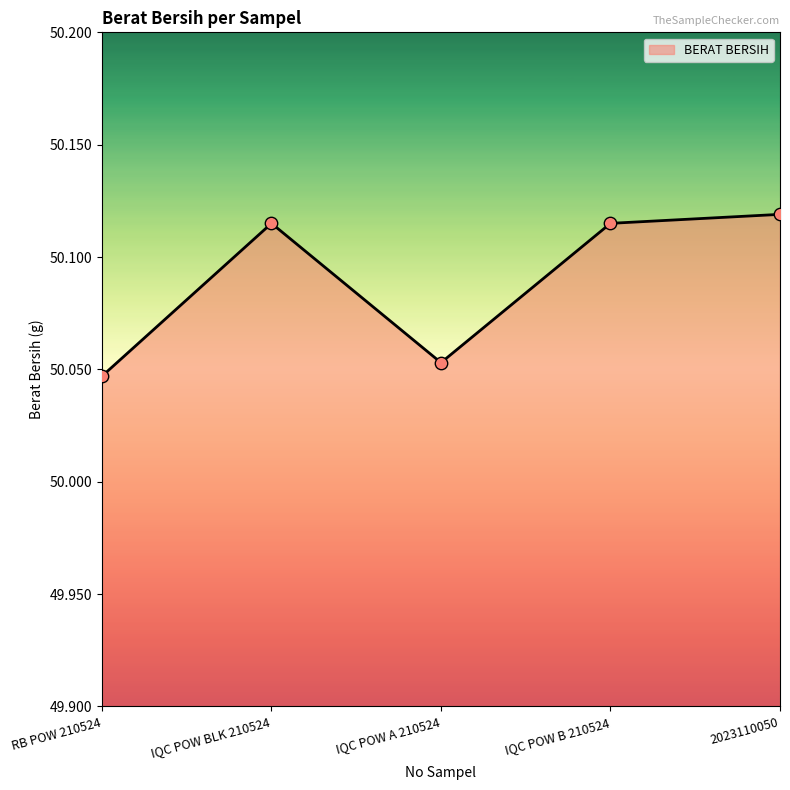

What is the change in value from RB POW 210524 to 2023110050?

+0.1